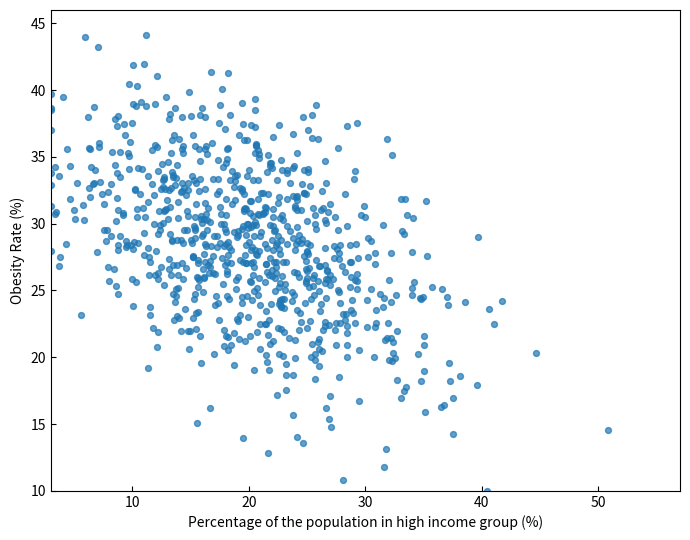

What is the range of X values (max minus min)?

47.8